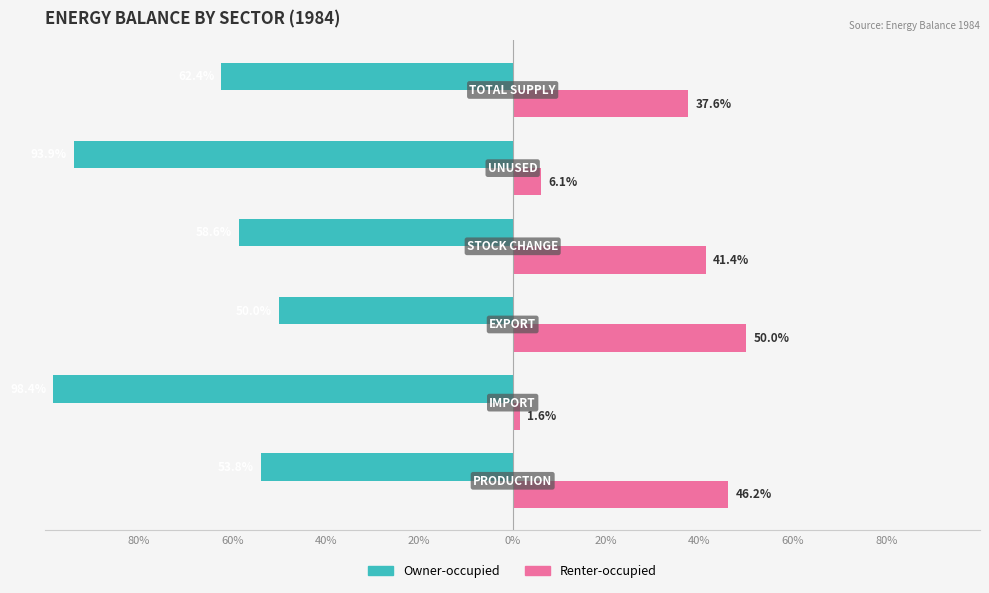

What are all the series names shown in the legend?

Owner-occupied, Renter-occupied